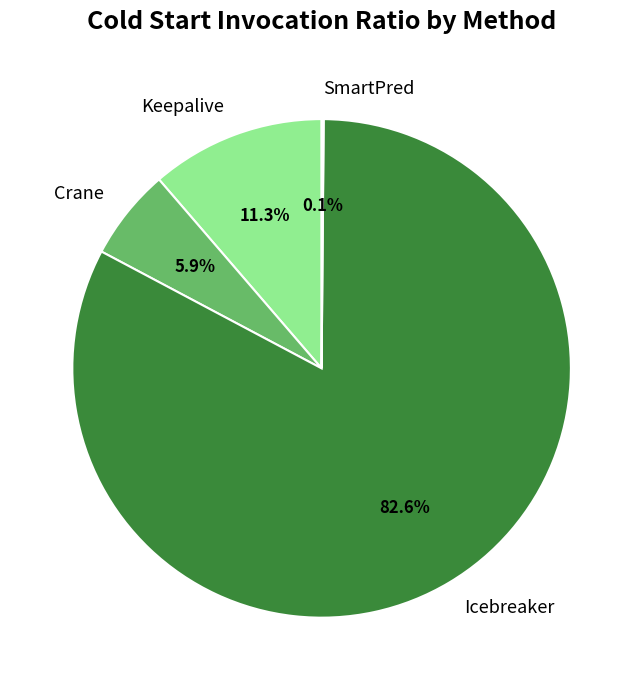

To the nearest percent, what is the average slice percentage?

25%